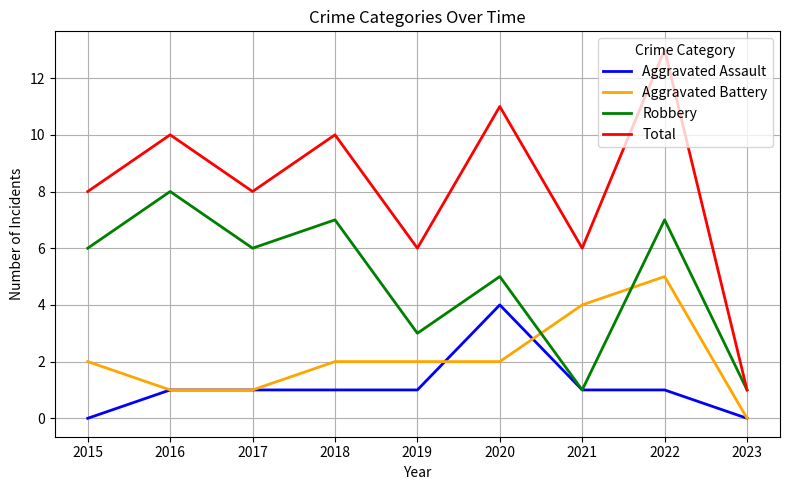

Is the value of Aggravated Assault at 2021 greater than the value of Aggravated Battery at 2020?

No